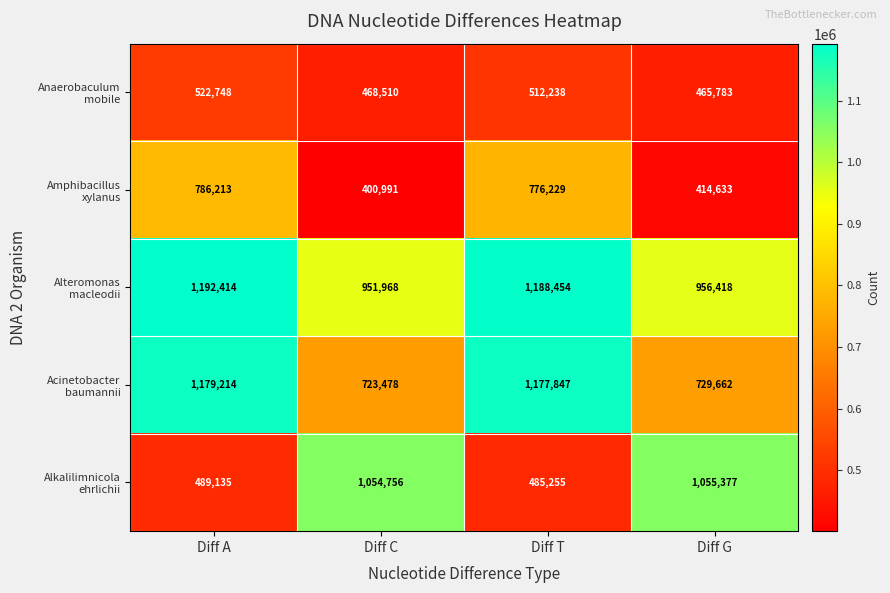

What is the greatest value displayed?

1192414